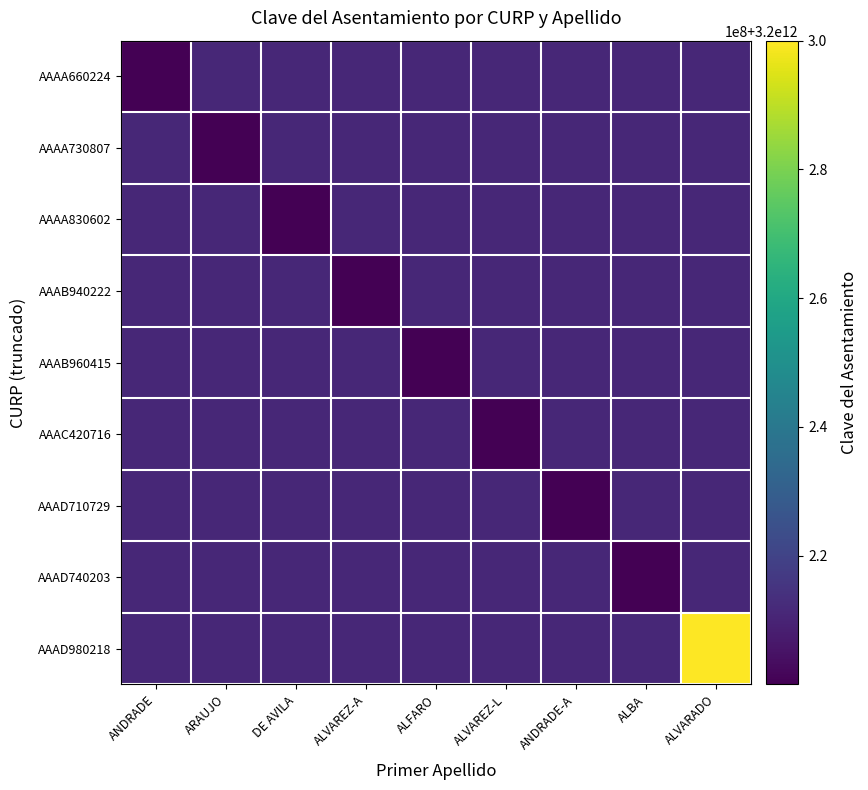

Reading left to right, list all the values displayed in this chart.

AAAA660224: ANDRADE=3200200010000	ARAUJO=3200211121115	DE AVILA=3200211121115	ALVAREZ-A=3200211121115	ALFARO=3200211121115	ALVAREZ-L=3200211121115	ANDRADE-A=3200211121115	ALBA=3200211121115	ALVARADO=3200211121115
AAAA730807: ANDRADE=3200211121115	ARAUJO=3200200010002	DE AVILA=3200211121115	ALVAREZ-A=3200211121115	ALFARO=3200211121115	ALVAREZ-L=3200211121115	ANDRADE-A=3200211121115	ALBA=3200211121115	ALVARADO=3200211121115
AAAA830602: ANDRADE=3200211121115	ARAUJO=3200211121115	DE AVILA=3200200010003	ALVAREZ-A=3200211121115	ALFARO=3200211121115	ALVAREZ-L=3200211121115	ANDRADE-A=3200211121115	ALBA=3200211121115	ALVARADO=3200211121115
AAAB940222: ANDRADE=3200211121115	ARAUJO=3200211121115	DE AVILA=3200211121115	ALVAREZ-A=3200200010004	ALFARO=3200211121115	ALVAREZ-L=3200211121115	ANDRADE-A=3200211121115	ALBA=3200211121115	ALVARADO=3200211121115
AAAB960415: ANDRADE=3200211121115	ARAUJO=3200211121115	DE AVILA=3200211121115	ALVAREZ-A=3200211121115	ALFARO=3200200010005	ALVAREZ-L=3200211121115	ANDRADE-A=3200211121115	ALBA=3200211121115	ALVARADO=3200211121115
AAAC420716: ANDRADE=3200211121115	ARAUJO=3200211121115	DE AVILA=3200211121115	ALVAREZ-A=3200211121115	ALFARO=3200211121115	ALVAREZ-L=3200200010006	ANDRADE-A=3200211121115	ALBA=3200211121115	ALVARADO=3200211121115
AAAD710729: ANDRADE=3200211121115	ARAUJO=3200211121115	DE AVILA=3200211121115	ALVAREZ-A=3200211121115	ALFARO=3200211121115	ALVAREZ-L=3200211121115	ANDRADE-A=3200200010007	ALBA=3200211121115	ALVARADO=3200211121115
AAAD740203: ANDRADE=3200211121115	ARAUJO=3200211121115	DE AVILA=3200211121115	ALVAREZ-A=3200211121115	ALFARO=3200211121115	ALVAREZ-L=3200211121115	ANDRADE-A=3200211121115	ALBA=3200200010008	ALVARADO=3200211121115
AAAD980218: ANDRADE=3200211121115	ARAUJO=3200211121115	DE AVILA=3200211121115	ALVAREZ-A=3200211121115	ALFARO=3200211121115	ALVAREZ-L=3200211121115	ANDRADE-A=3200211121115	ALBA=3200211121115	ALVARADO=3200300010000